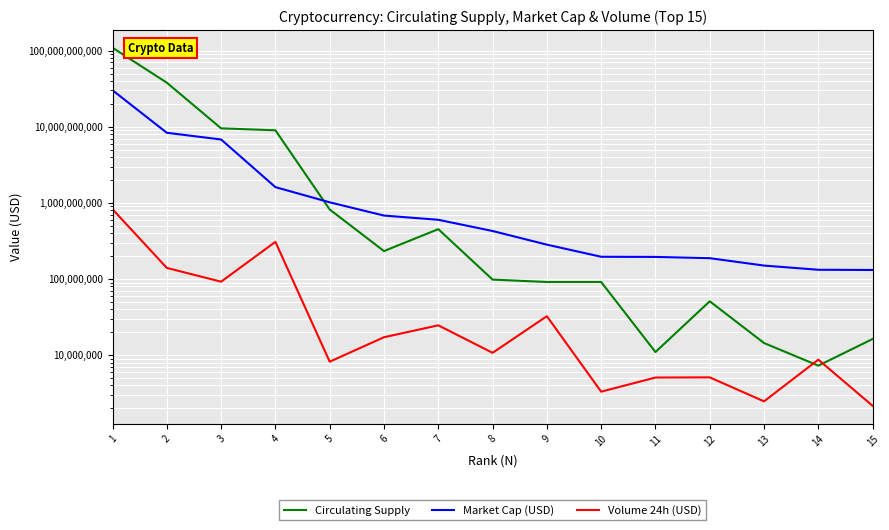

At which category is the sum across all series the highest?

1